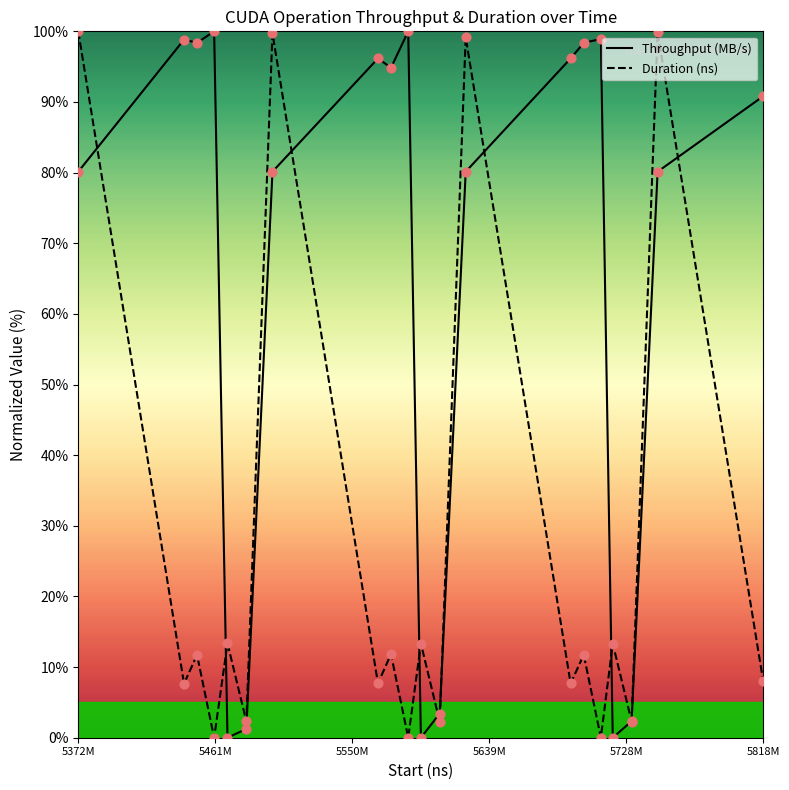

Which series has the largest total across all categories?

Throughput (MB/s)